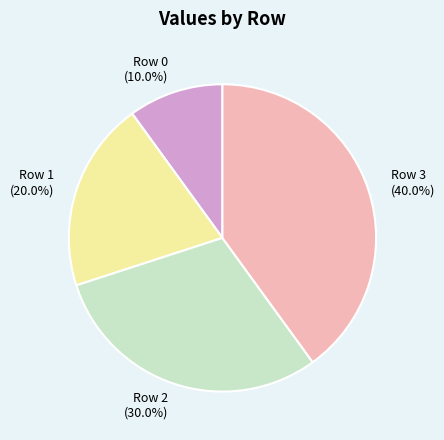

Count the number of slices in the pie.

4